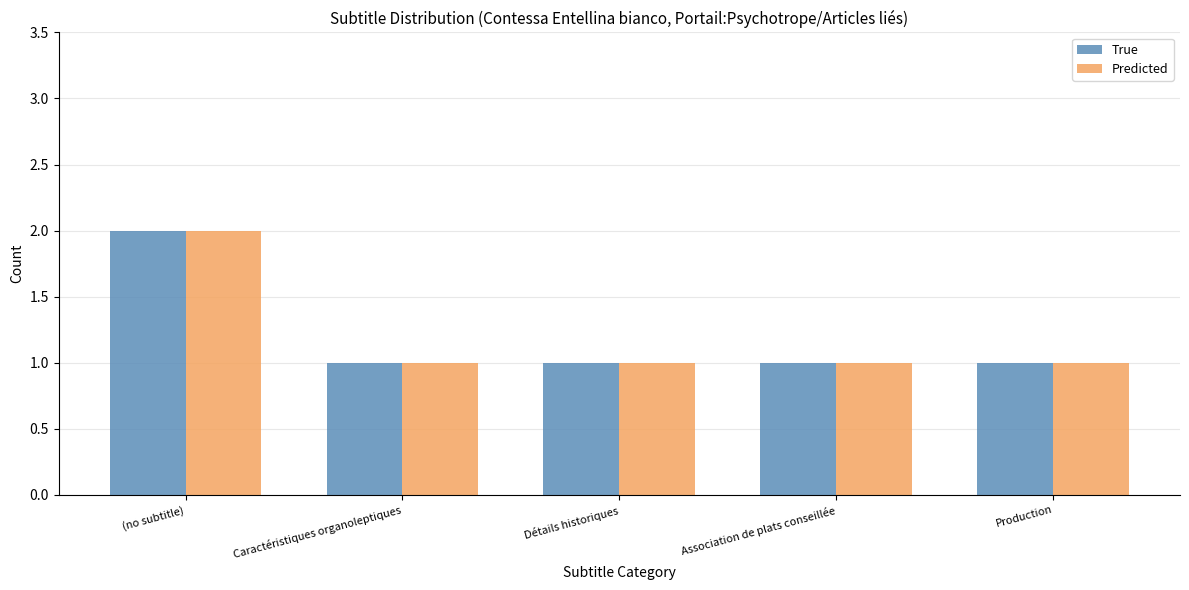

At which category is the sum across all series the highest?

(no subtitle)